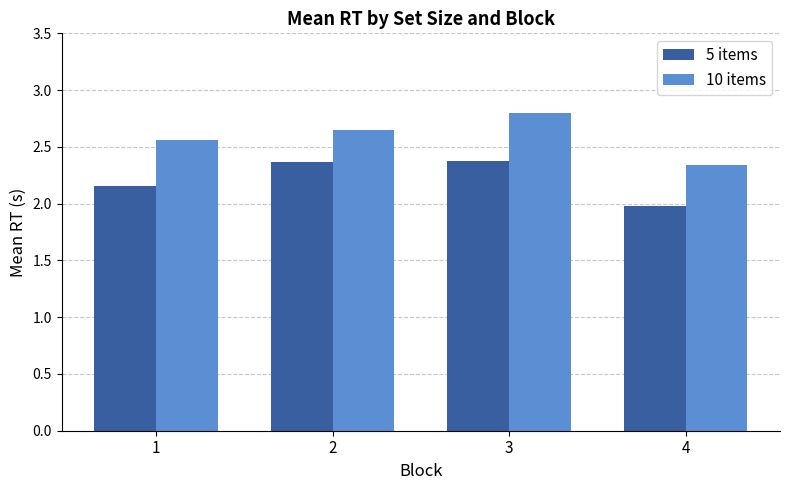

List the series in order of their peak value, lowest first.

5 items, 10 items